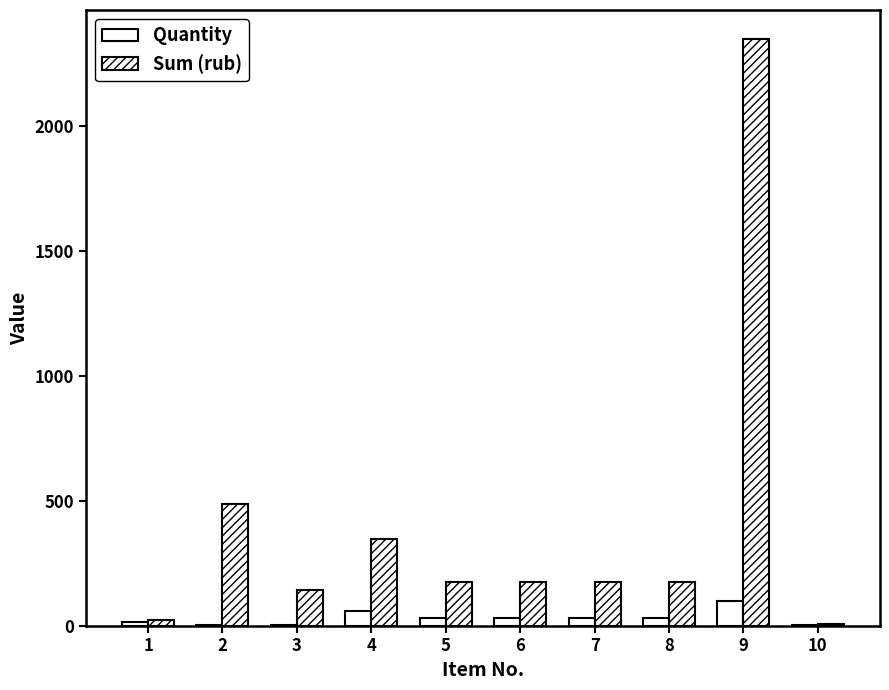

Are the bars horizontal?

No